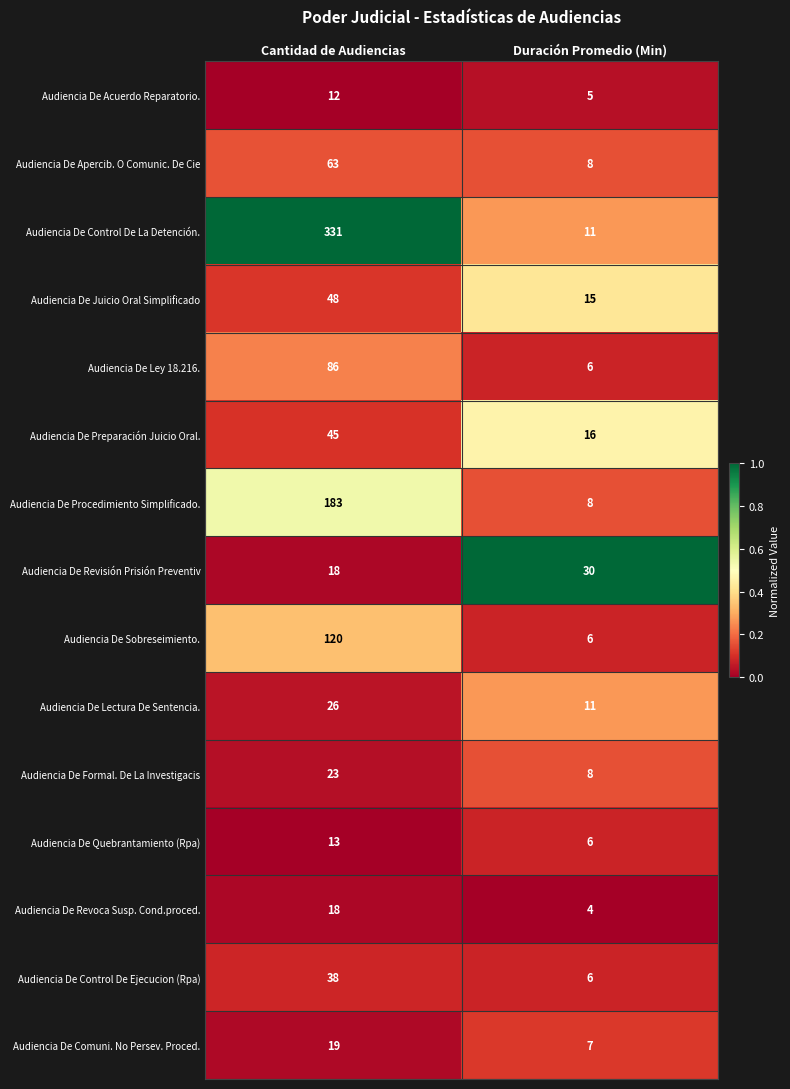

Reading left to right, list all the values displayed in this chart.

Audiencia De Acuerdo Reparatorio.: 12	5
Audiencia De Apercib. O Comunic. De Cie: 63	8
Audiencia De Control De La Detención.: 331	11
Audiencia De Juicio Oral Simplificado: 48	15
Audiencia De Ley 18.216.: 86	6
Audiencia De Preparación Juicio Oral.: 45	16
Audiencia De Procedimiento Simplificado.: 183	8
Audiencia De Revisión Prisión Preventiv: 18	30
Audiencia De Sobreseimiento.: 120	6
Audiencia De Lectura De Sentencia.: 26	11
Audiencia De Formal. De La Investigacis: 23	8
Audiencia De Quebrantamiento (Rpa): 13	6
Audiencia De Revoca Susp. Cond.proced.: 18	4
Audiencia De Control De Ejecucion (Rpa): 38	6
Audiencia De Comuni. No Persev. Proced.: 19	7